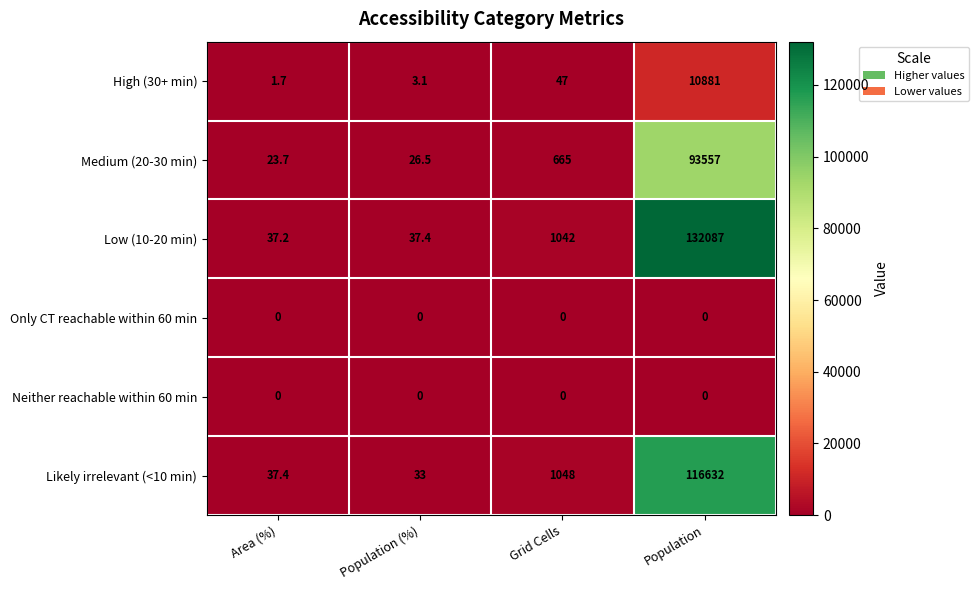

Rank the categories by High (30+ min) value from lowest to highest.

Area (%), Population (%), Grid Cells, Population